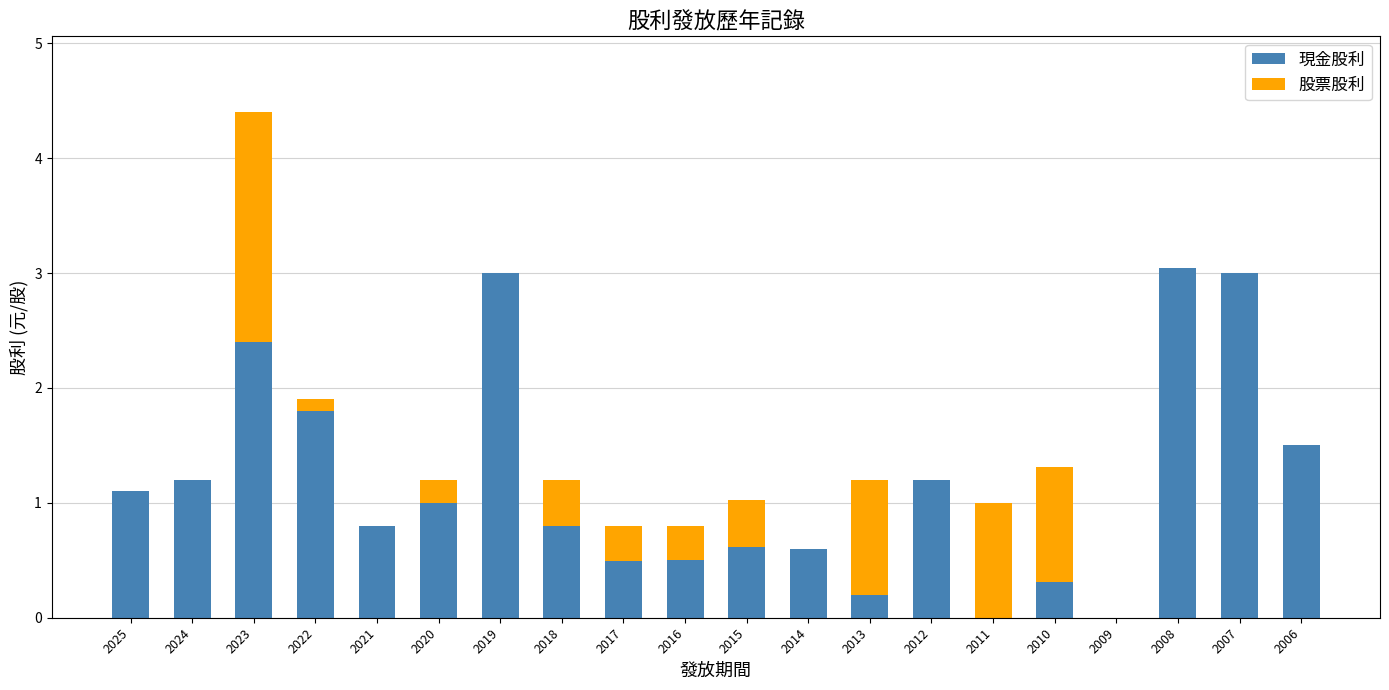

Are the bars grouped side by side (vs. stacked)?

No